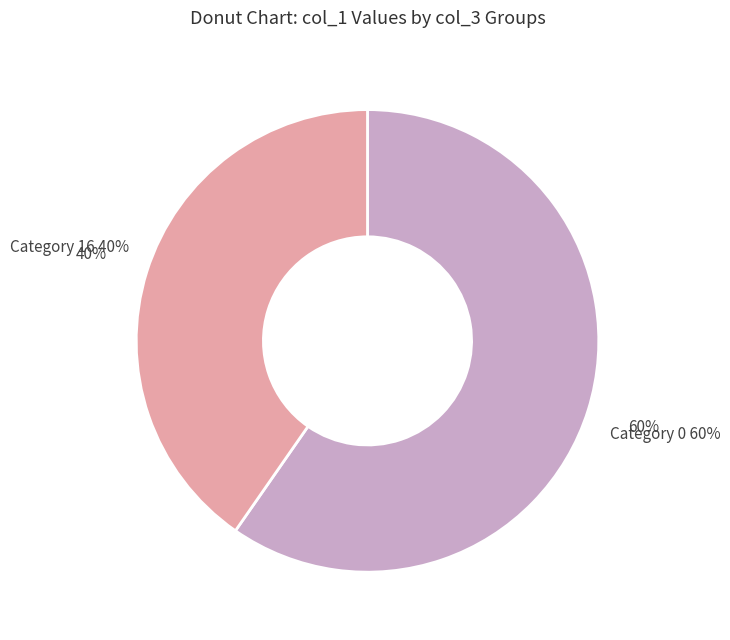

Is the sum of 31 and 16 greater than half?

No